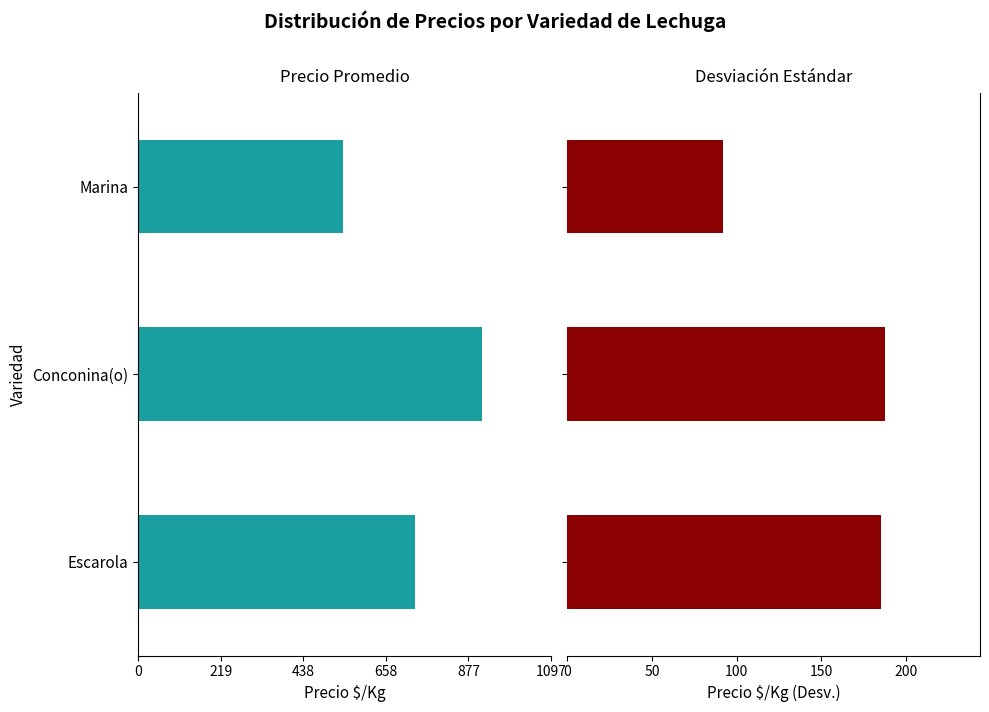

How many groups of bars are there?

3